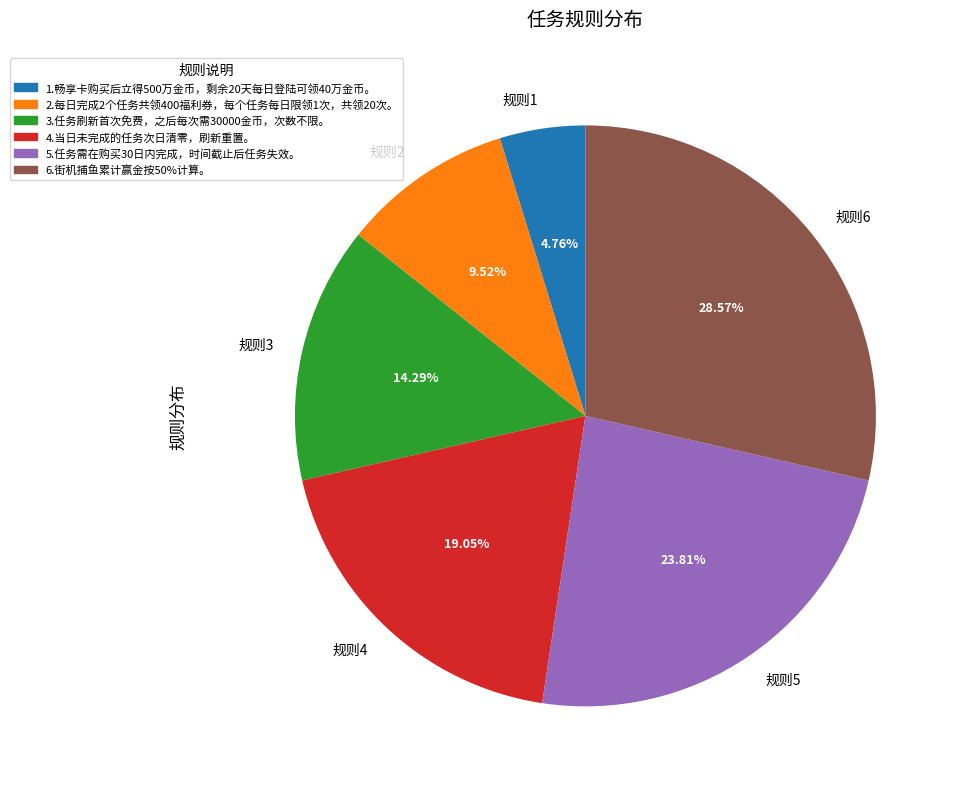

Count the number of slices in the pie.

6